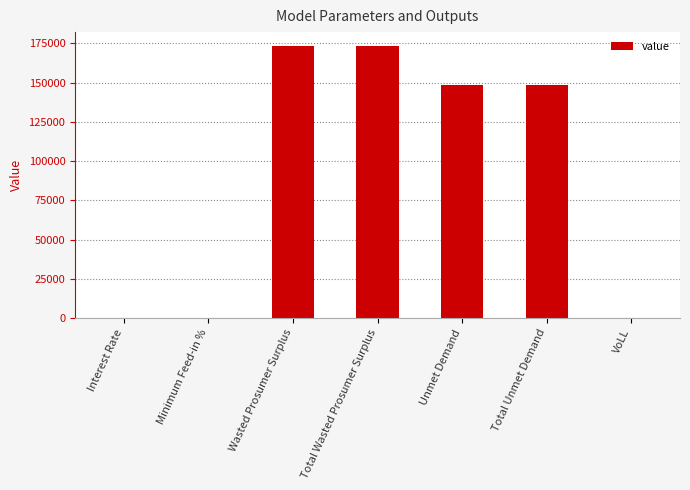

The chart shows a value of 32149.1 at Total Unmet Demand. True or false?

False